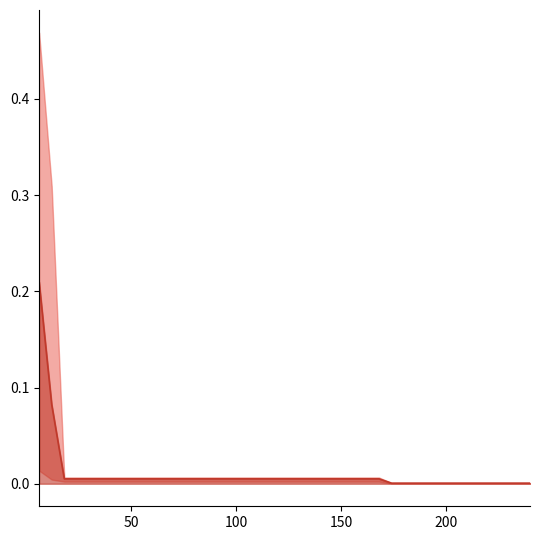

What is the sum of all values?

0.4